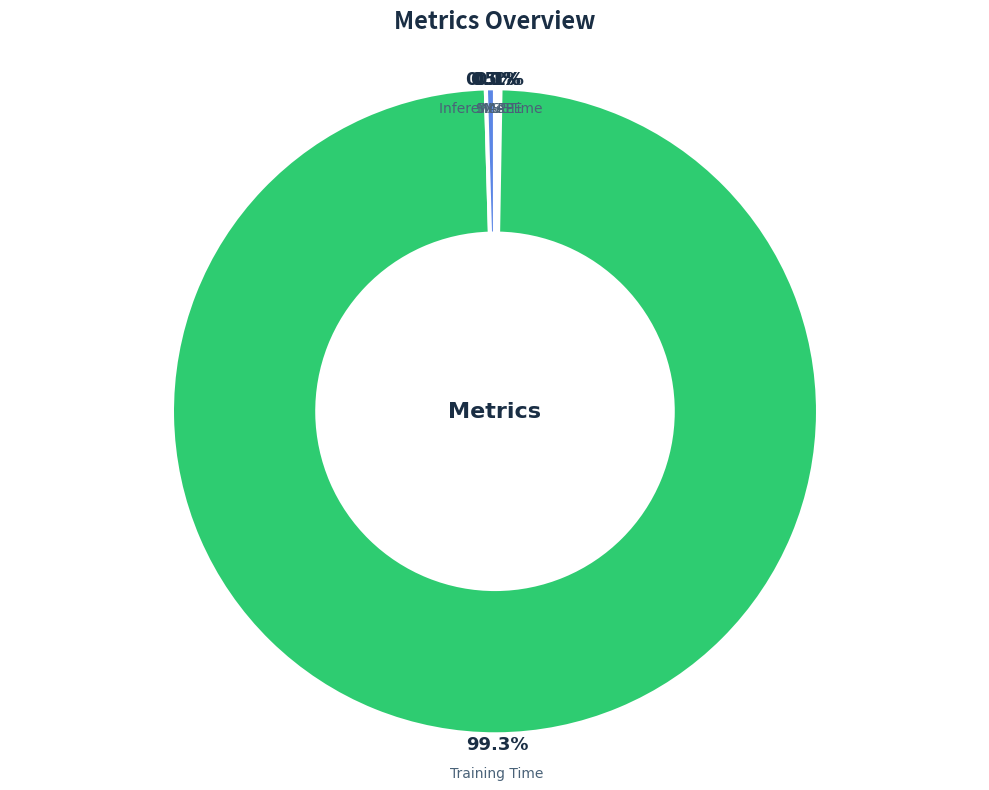

Is Inference Time the majority of the pie?

No